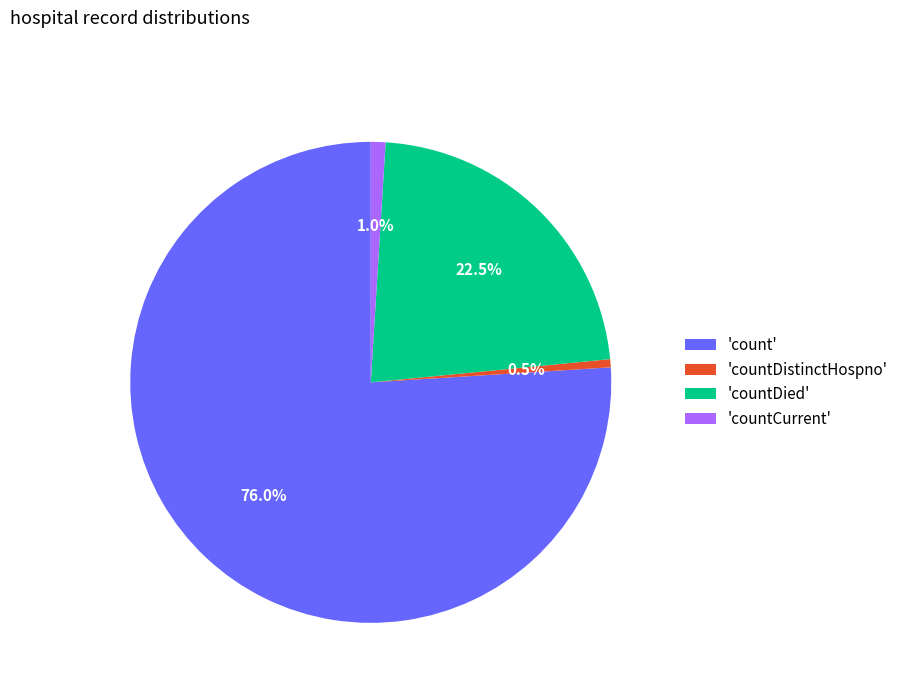

What is the total percentage of 'countDied' and 'count'?

98.5%